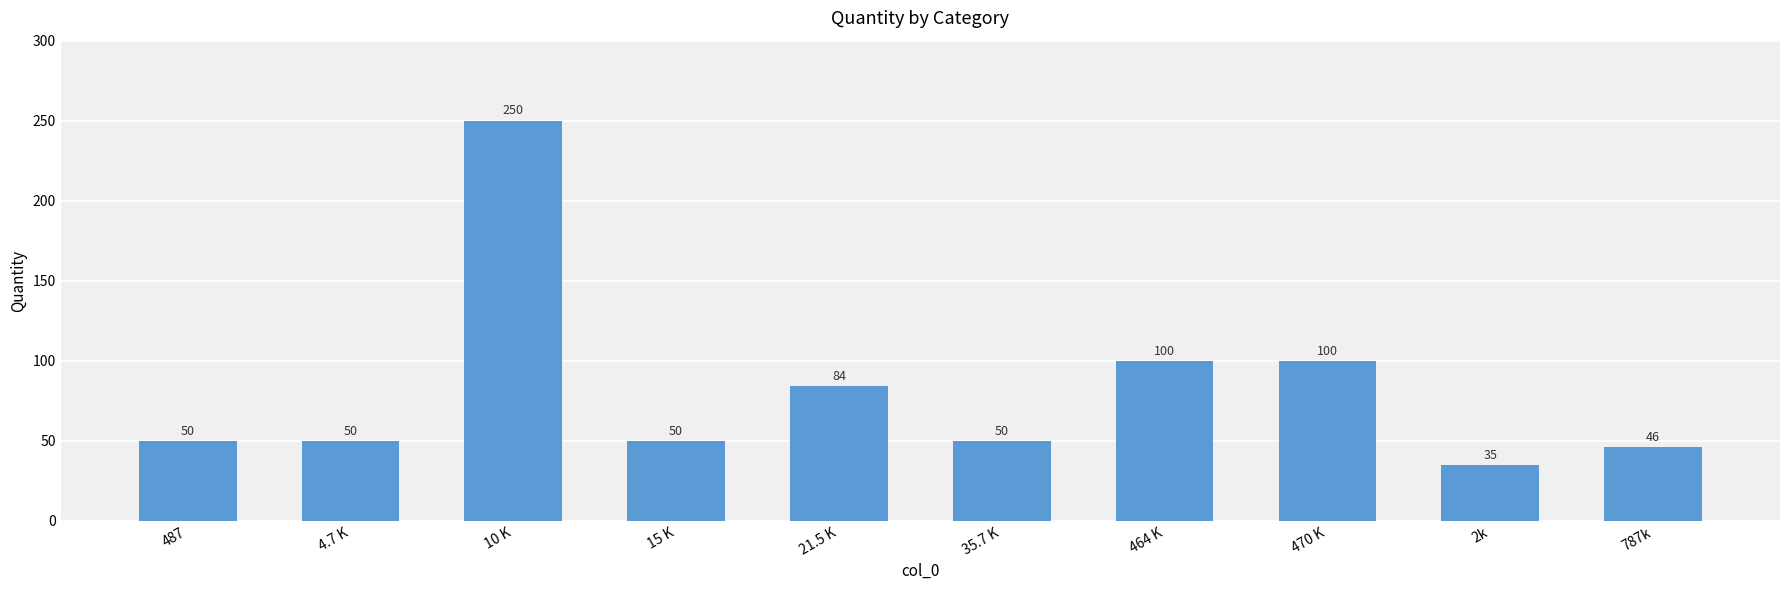

True or false: the data shows 50 at 487.

True